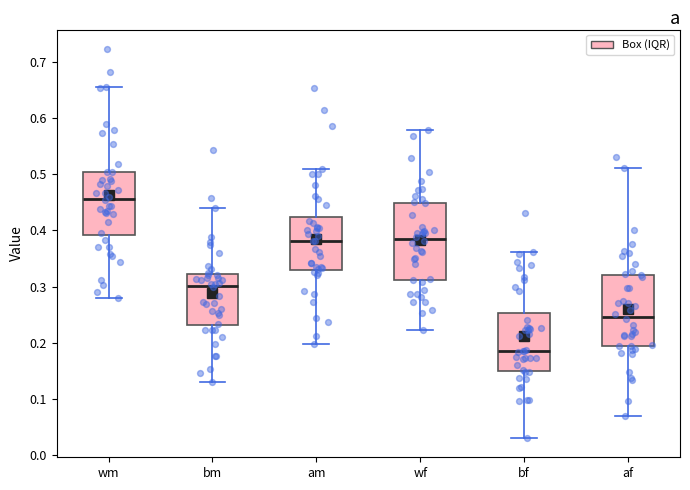

Comparing the boxes themselves (not the whiskers), which one is the tallest?

wf